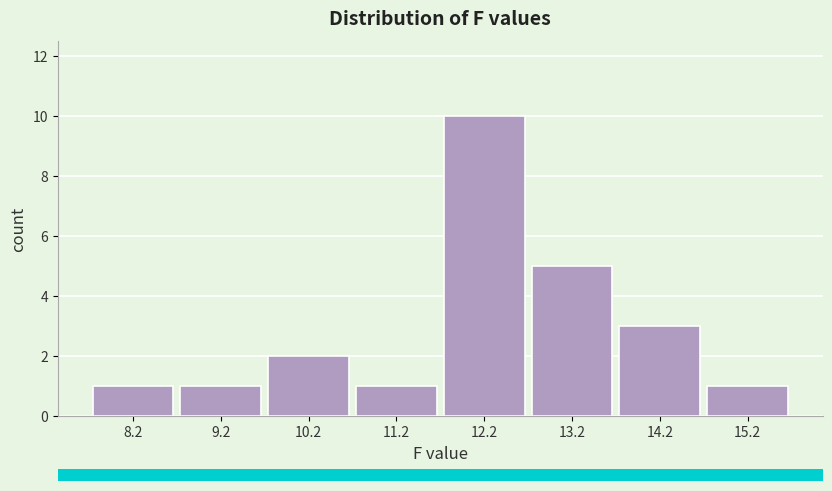

Reading right to left, transcribe all the data shown in this chart.

1	3	5	10	1	2	1	1